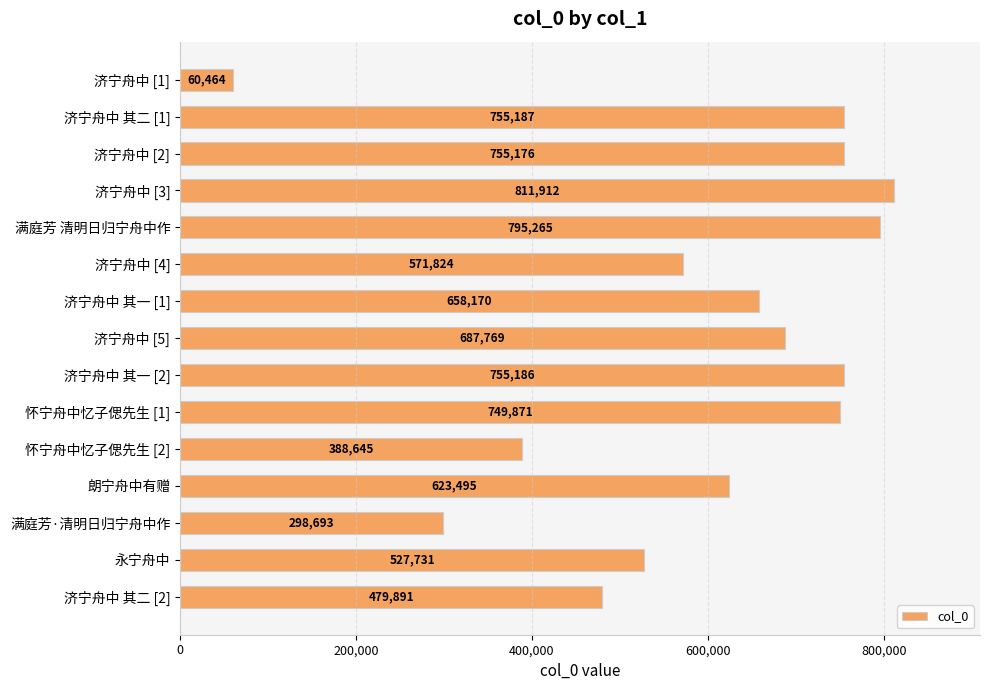

Rank the categories by value from lowest to highest.

济宁舟中 [1], 满庭芳·清明日归宁舟中作, 怀宁舟中忆子偲先生 [2], 济宁舟中 其二 [2], 永宁舟中, 济宁舟中 [4], 朗宁舟中有赠, 济宁舟中 其一 [1], 济宁舟中 [5], 怀宁舟中忆子偲先生 [1], 济宁舟中 [2], 济宁舟中 其一 [2], 济宁舟中 其二 [1], 满庭芳 清明日归宁舟中作, 济宁舟中 [3]